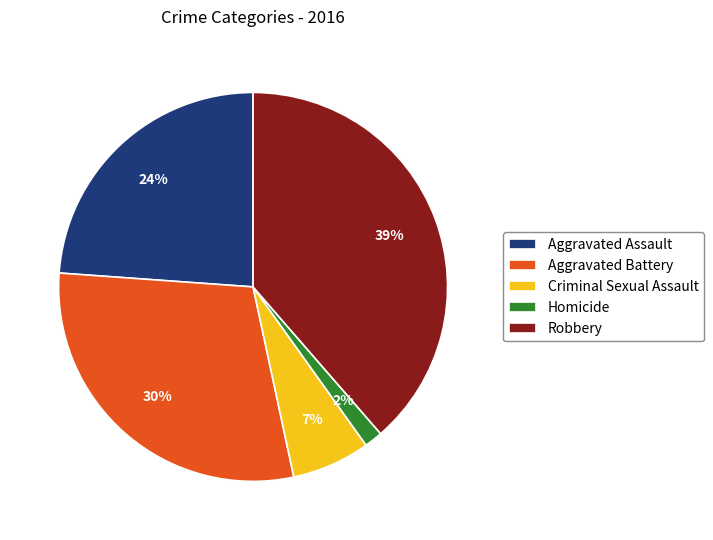

To the nearest percent, what percentage of the pie is Aggravated Assault?

24%